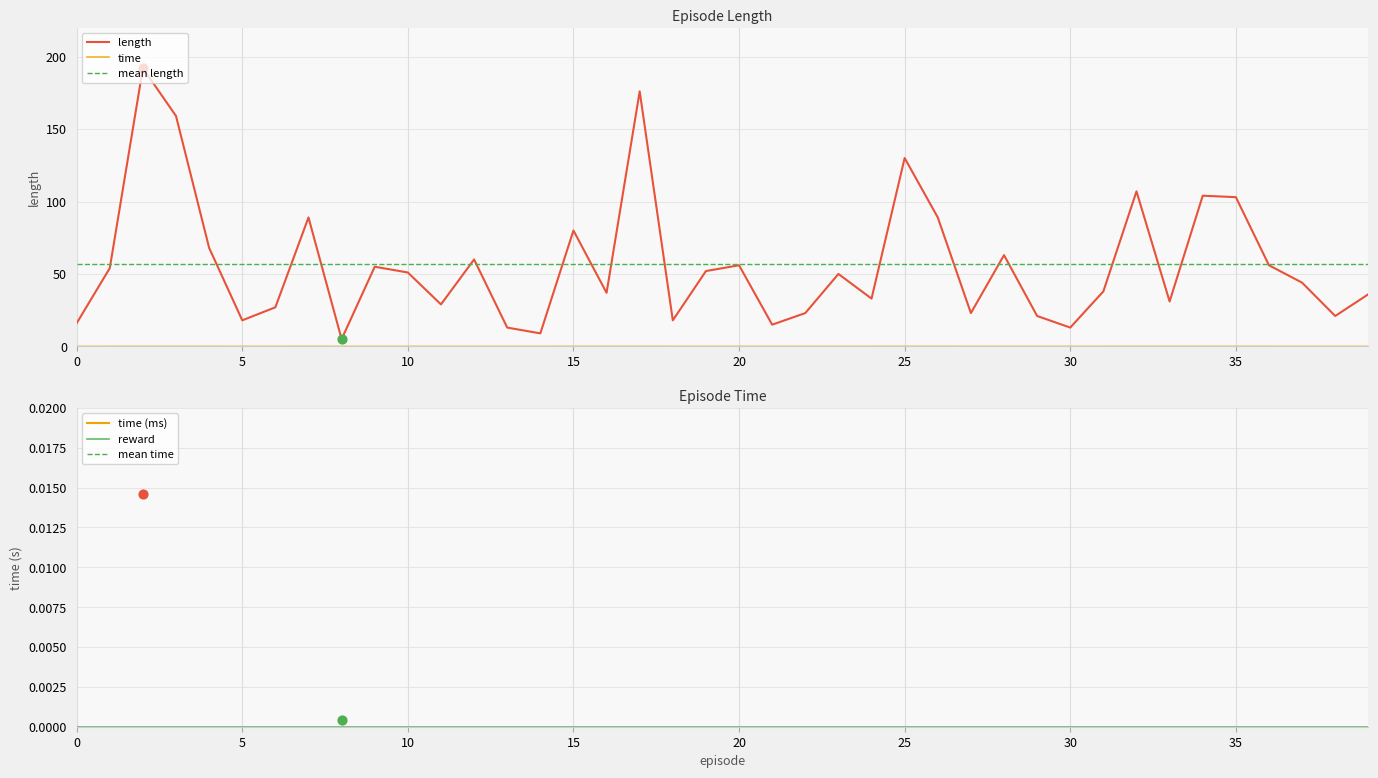

Which series reaches the minimum Y coordinate?

time